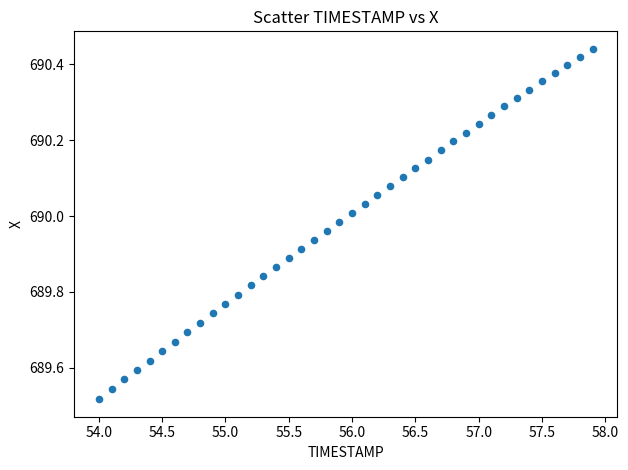

What is the range of X values (max minus min)?

3.9